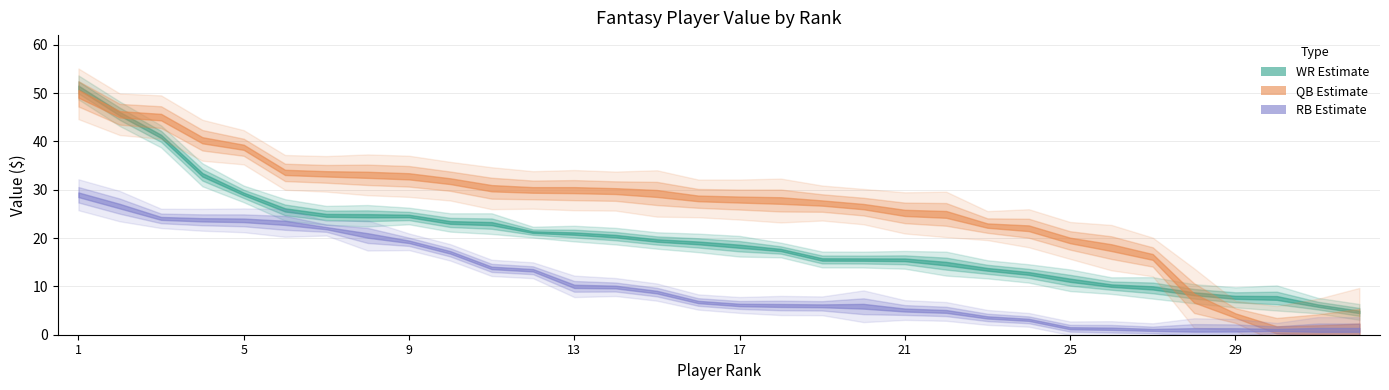

Which has a higher value, 5 or 23?

5